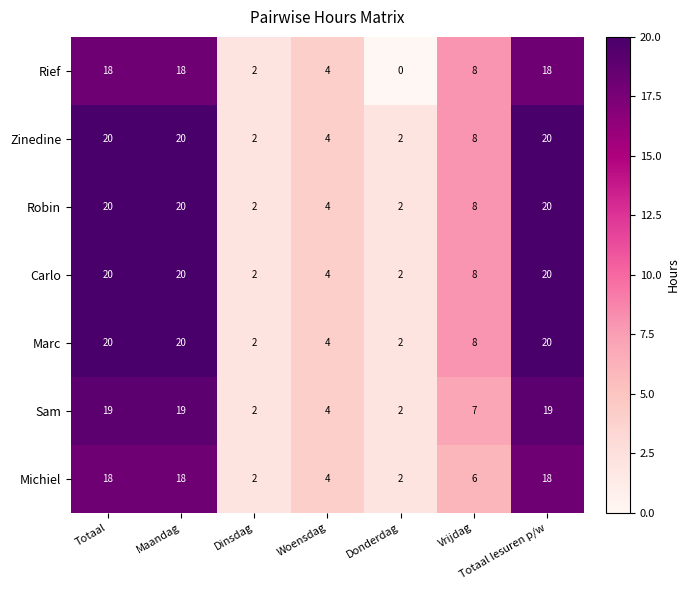

At which category does the chart reach its minimum across all series?

Donderdag